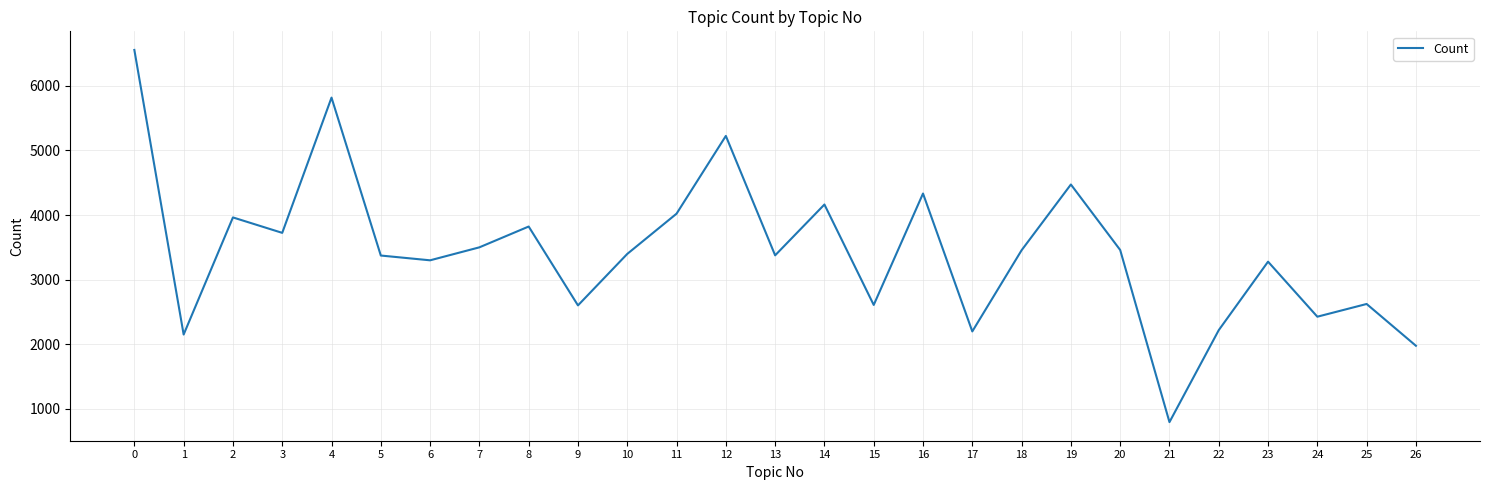

Is it true that the value at 11 is 4021?

True